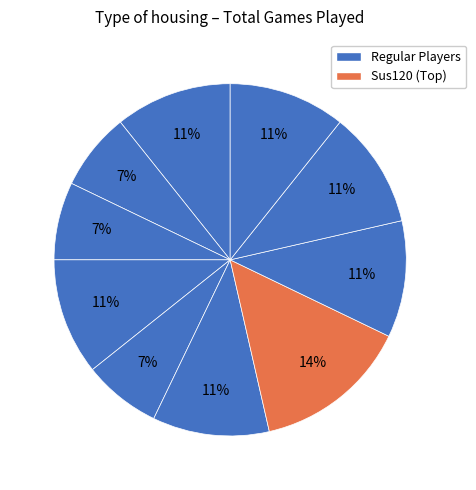

How many slices are in this pie chart?

10